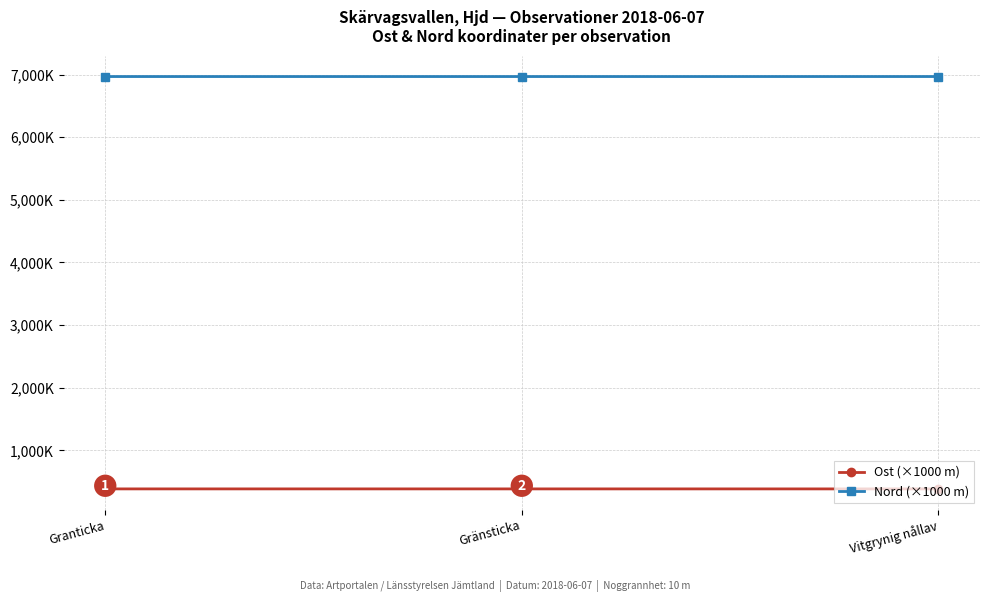

Between Gränsticka and Vitgrynig nållav, which is larger?

Gränsticka